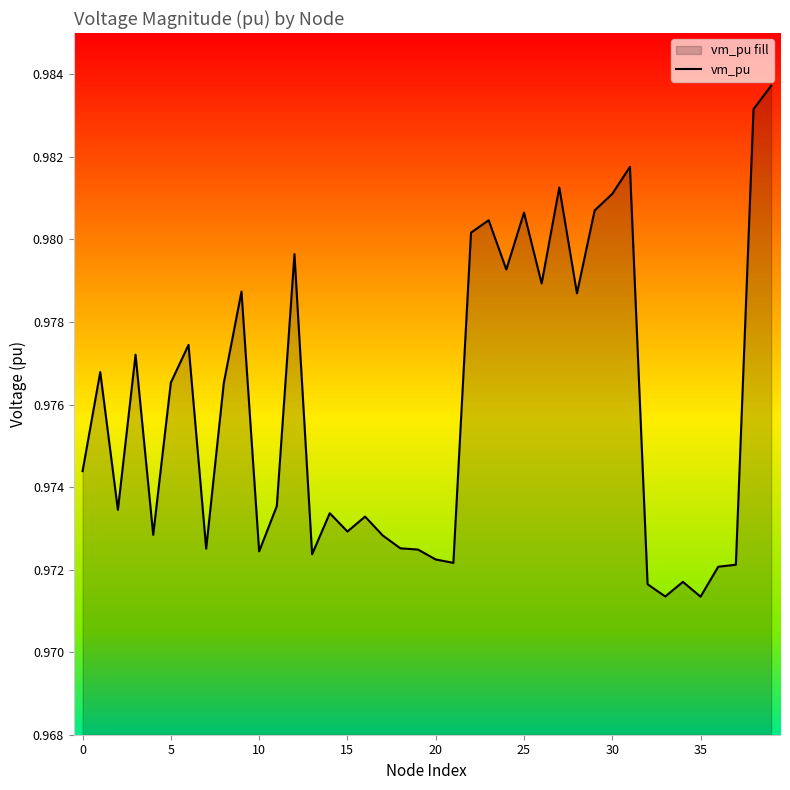

True or false: the data shows 0.4 at 0.

False